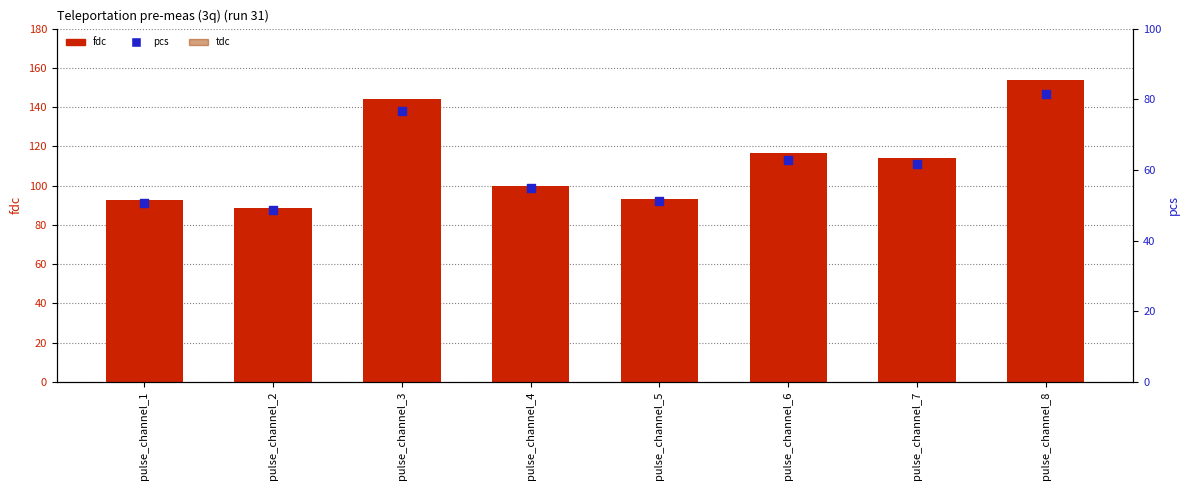

At which category is the sum across all series the highest?

pulse_channel_8